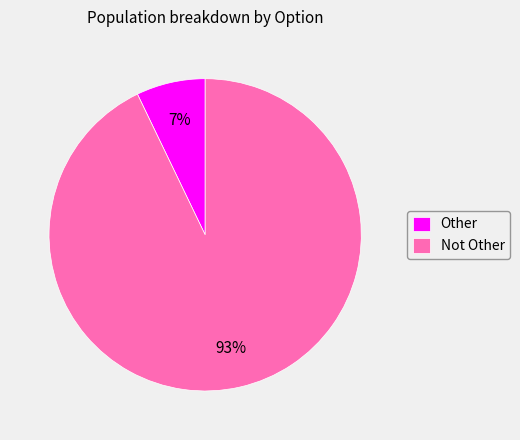

Is Not Other the majority of the pie?

Yes